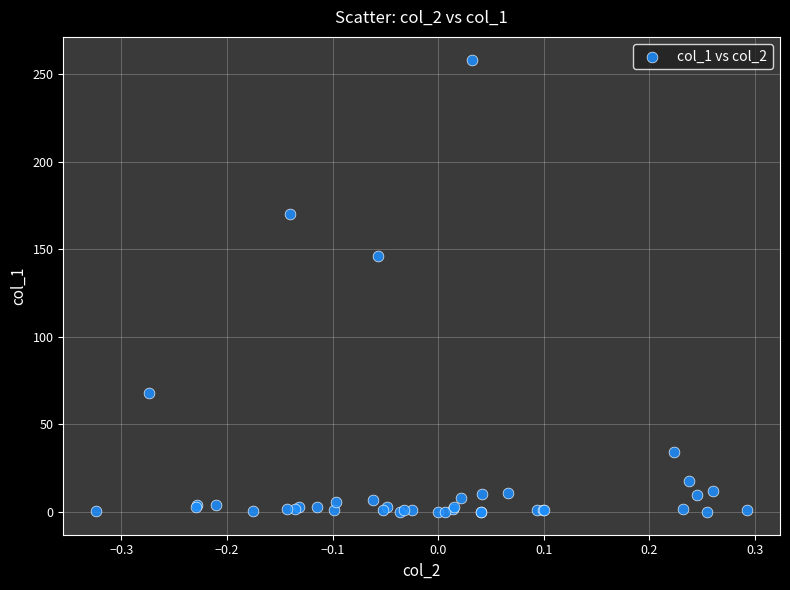

What Y value in the scatter plot is closest to 129?

146.3